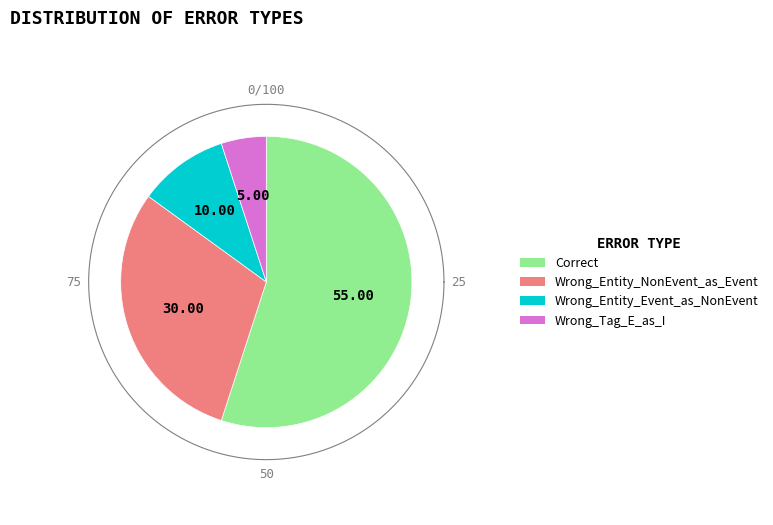

What is the majority slice?

Correct